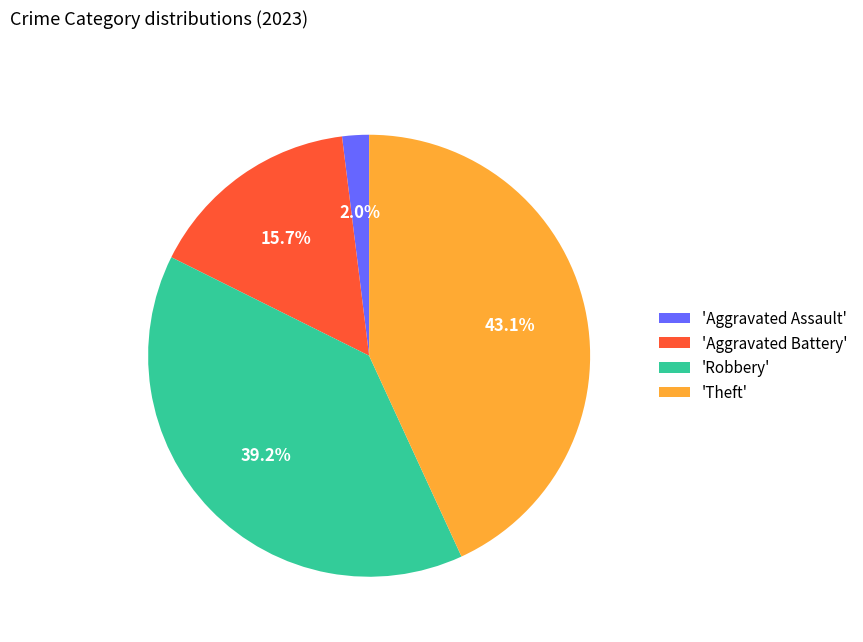

What is the largest slice in the pie chart?

'Theft'